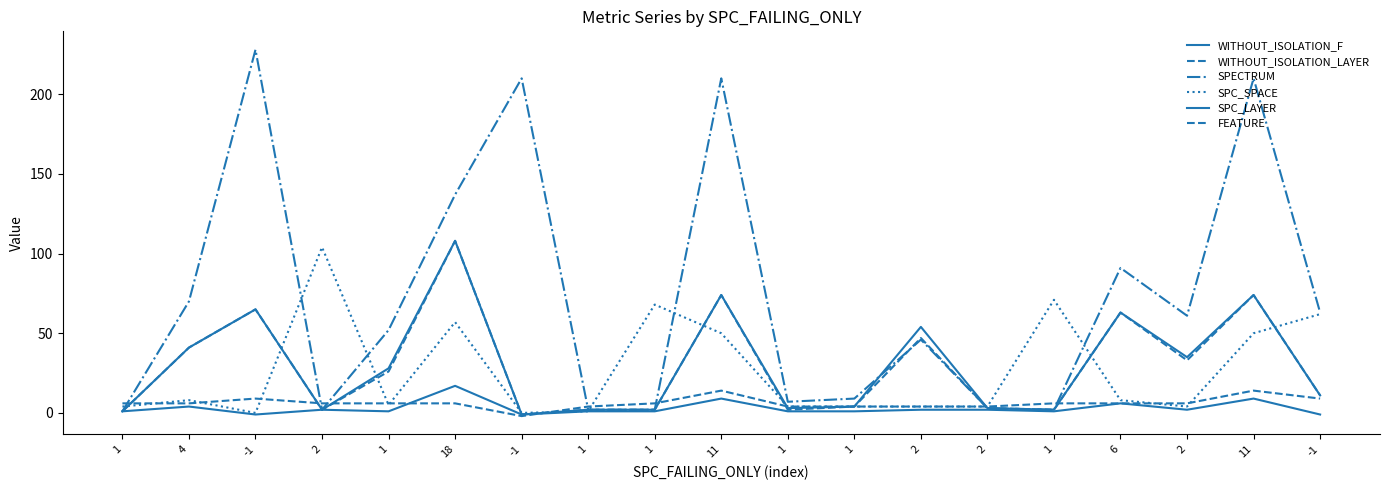

Does the chart display data point markers on the line(s)?

No